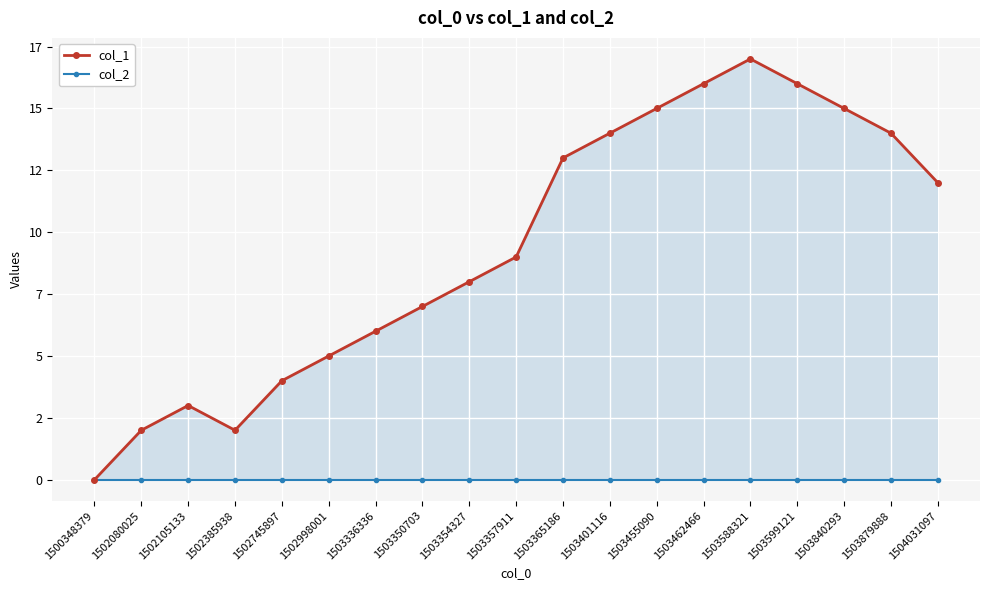

True or false: col_1 has a value of 16 at 1503599121.

True